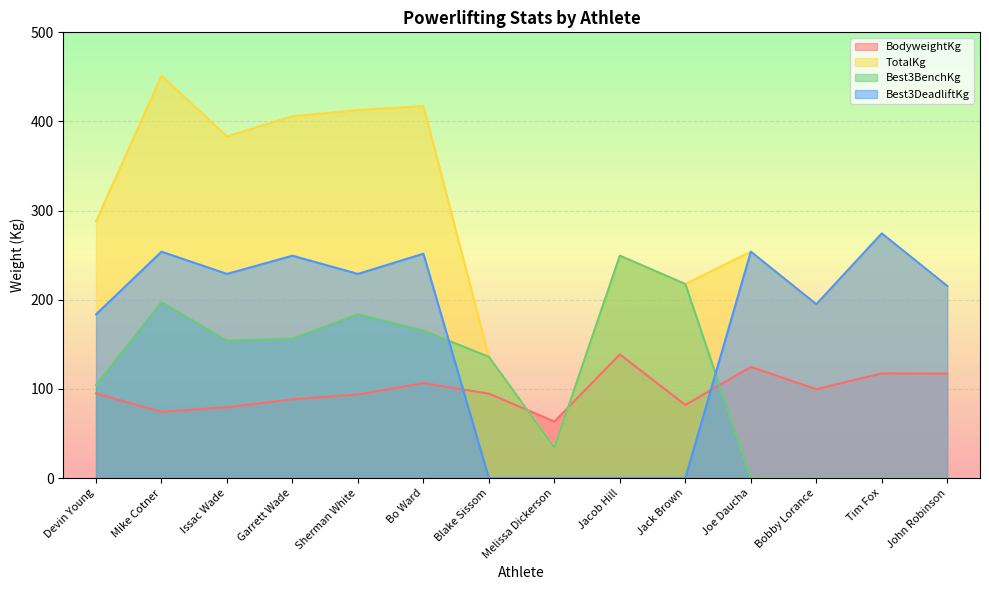

Rank the categories by Best3BenchKg value from highest to lowest.

Jacob Hill, Jack Brown, Mike Cotner, Sherman White, Bo Ward, Garrett Wade, Issac Wade, Blake Sissom, Devin Young, Melissa Dickerson, Joe Daucha, Bobby Lorance, Tim Fox, John Robinson